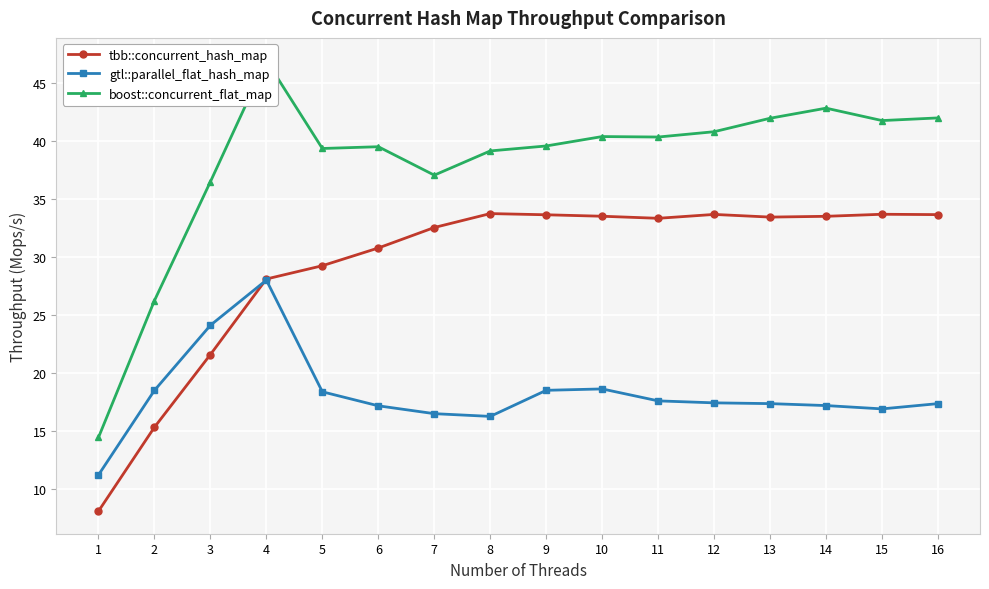

What is the spread (max minus min) of values at 5?

21.0